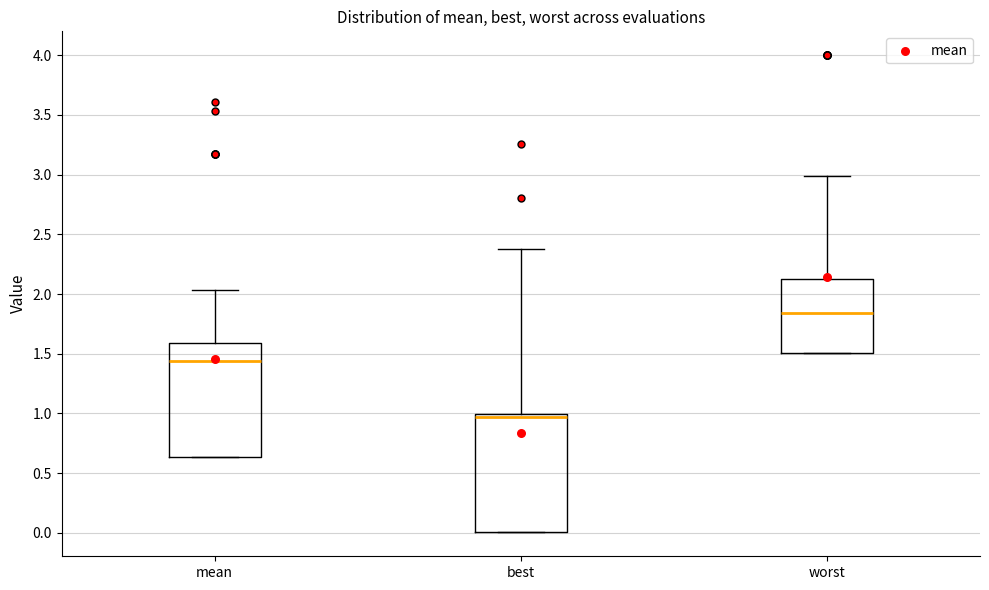

Reading left to right, transcribe this box plot: for each box, give where its median line is, the range the box spans, and where its two whiskers end, as read against the y-axis. The values are not printed on the chart, so give them approximately, as read against the axis.

mean: median 1.45, box 0.65 to 1.60, whiskers 0.65 to 2.05
best: median 0.95, box 0.00 to 1.00, whiskers 0.00 to 2.40
worst: median 1.85, box 1.50 to 2.15, whiskers 1.50 to 3.00